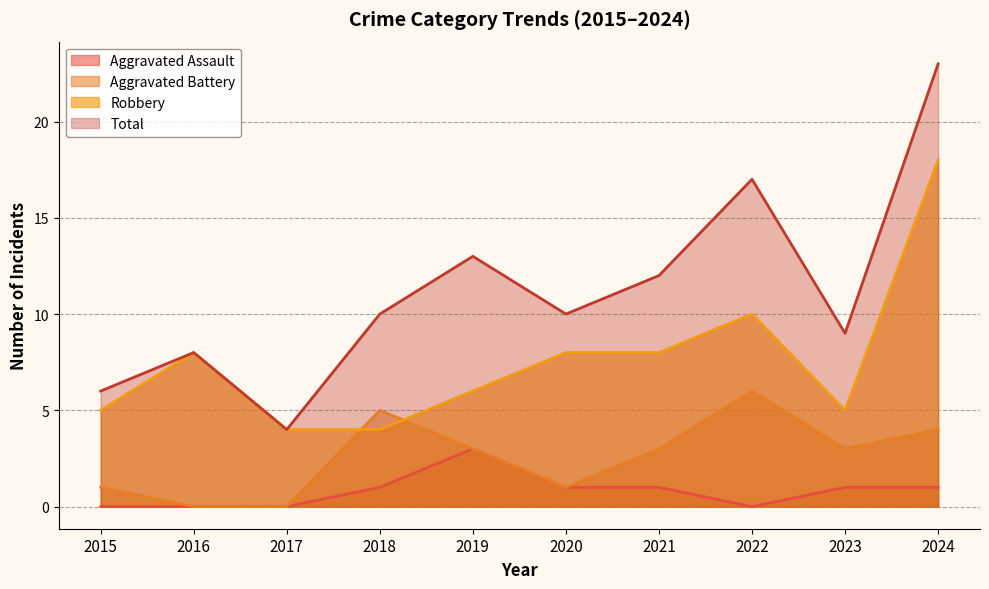

Read the Total value at 2022, to the nearest 10.

20